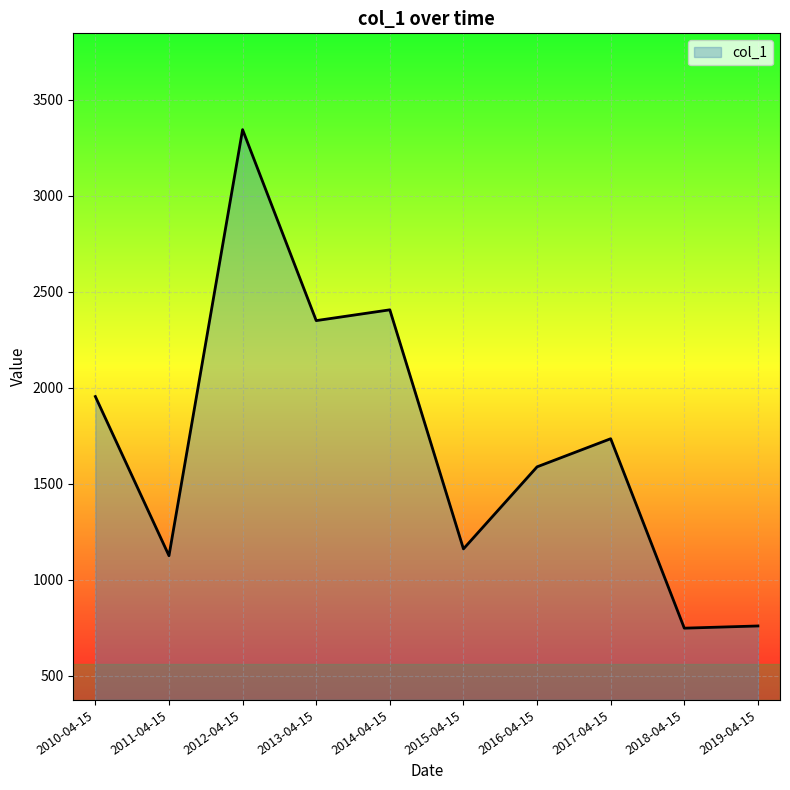

At which category does the data reach its first local peak?

2012-04-15